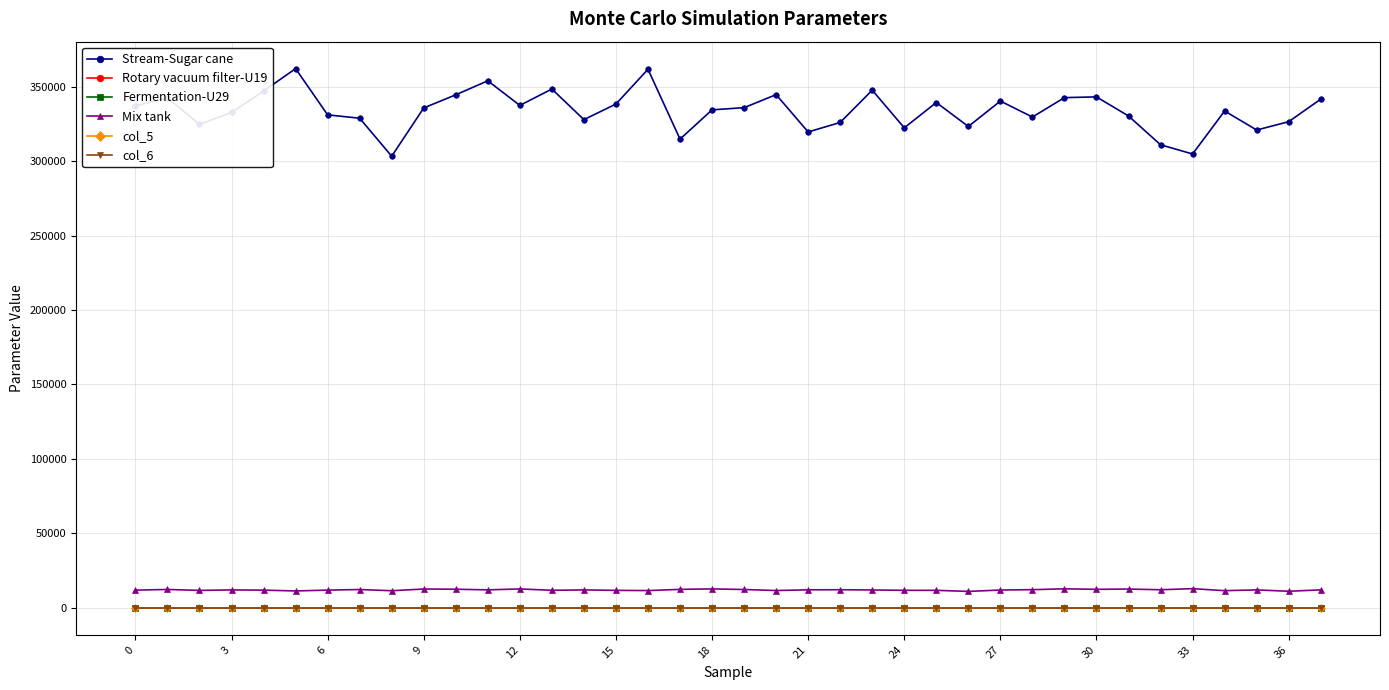

What is the maximum value shown in the chart?

362117.8